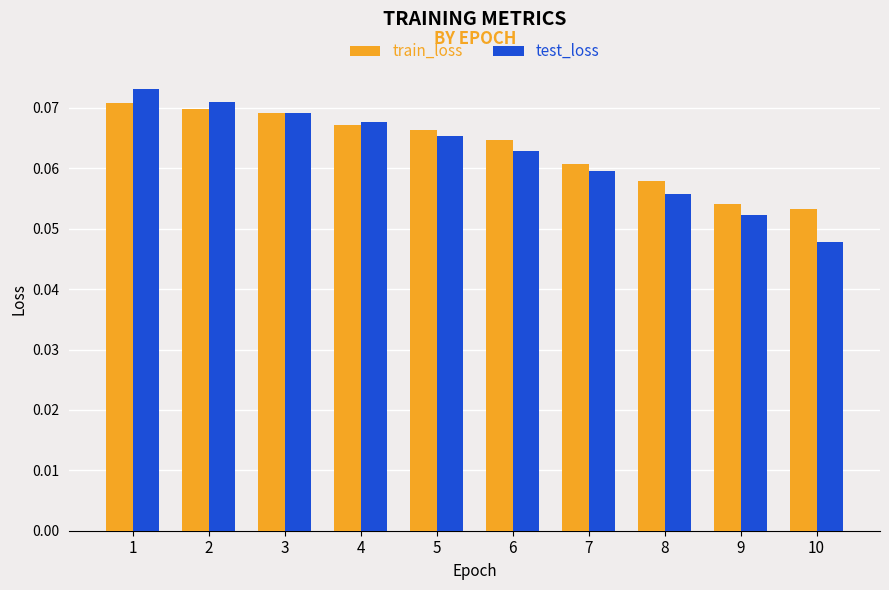

Is it true that train_loss equals 0.0 at 1?

False